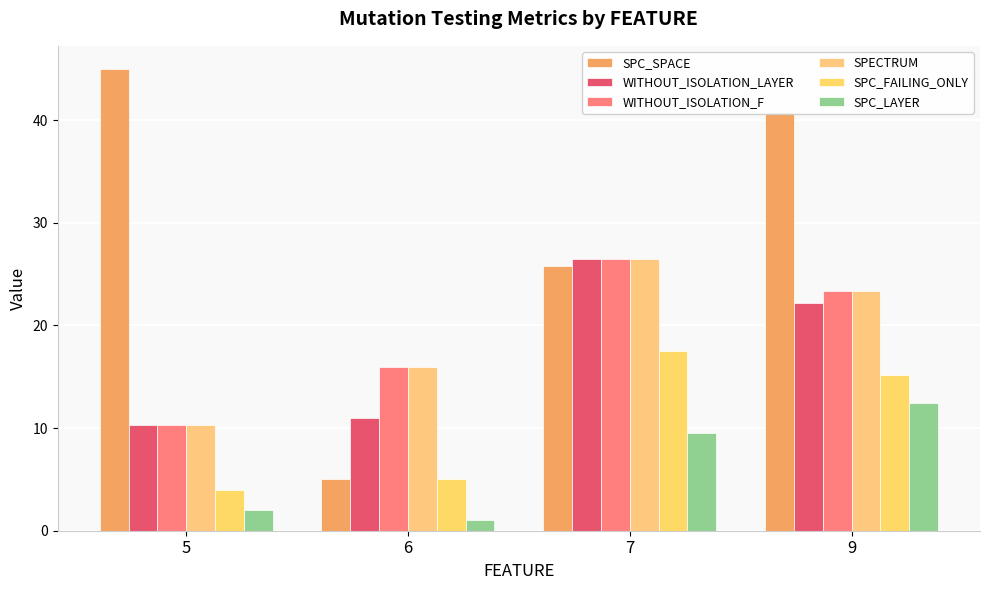

What is the difference between the second highest and minimum values in the WITHOUT_ISOLATION_LAYER series?

11.9